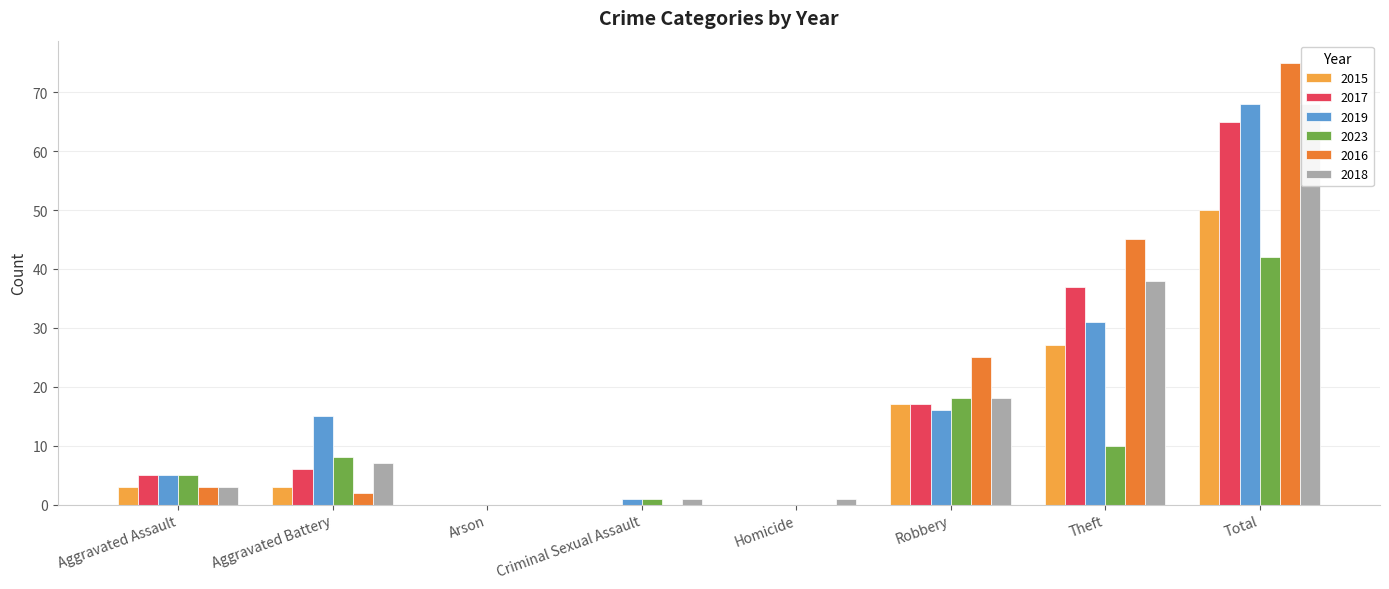

True or false: 2017 has a value of 29 at Criminal Sexual Assault.

False